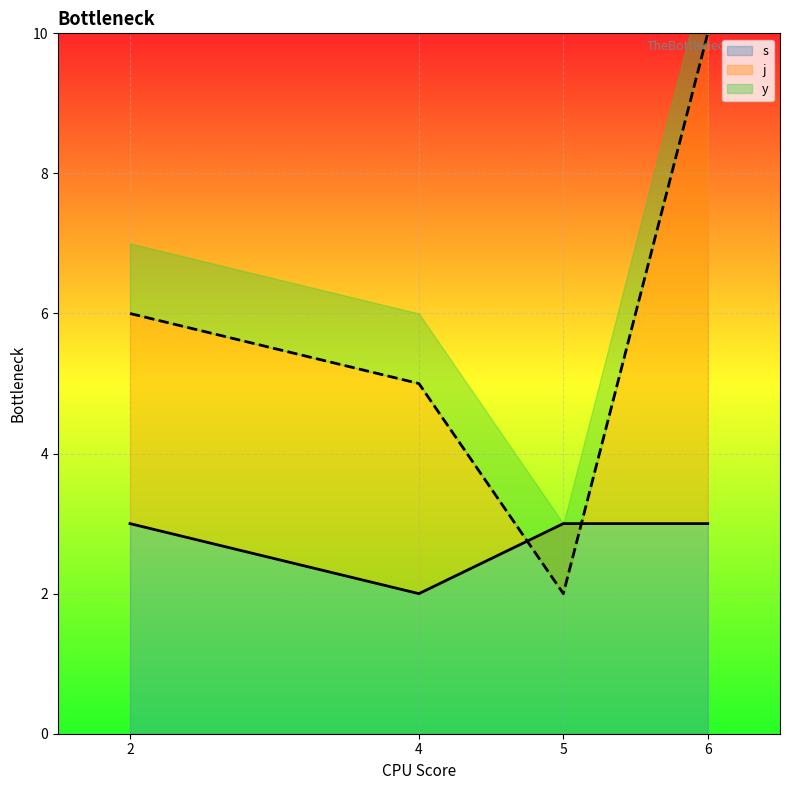

What is the highest value of the s series?

3